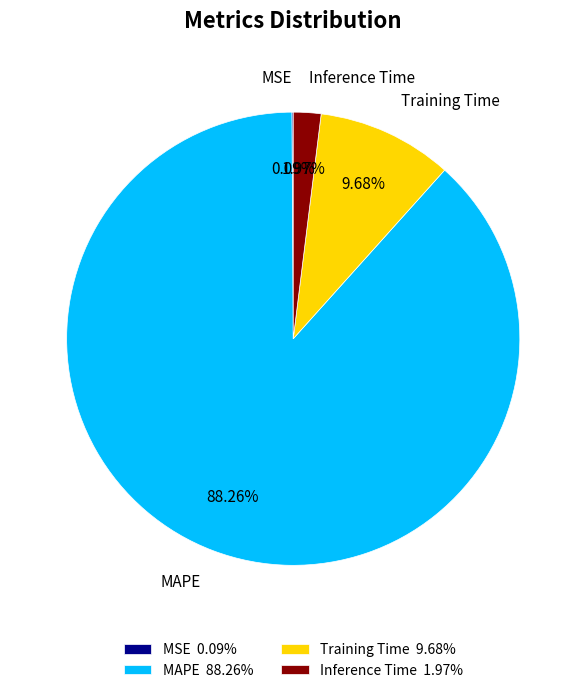

Is the sum of MAPE and Training Time greater than half?

Yes